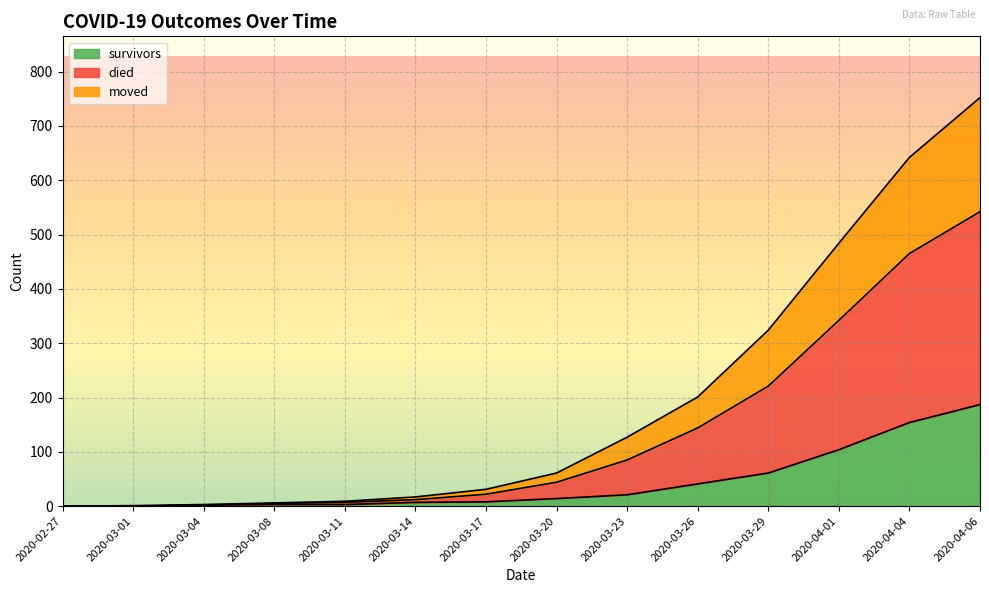

Which series has the largest total across all categories?

died